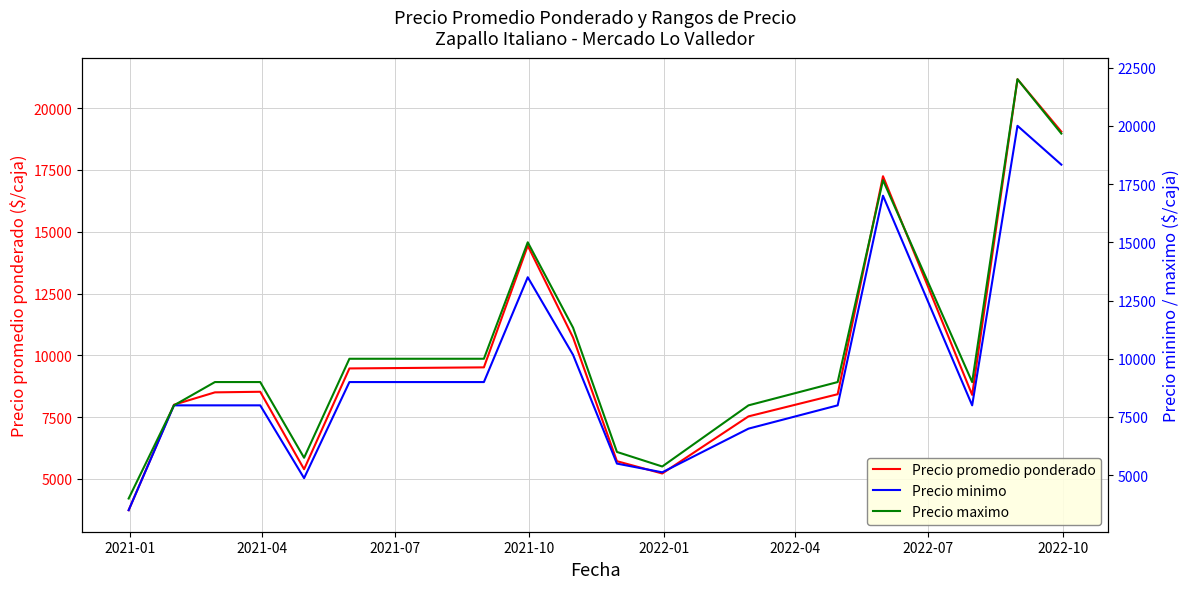

Reading left to right, what are all the values shown in this chart?

Precio promedio ponderado: 3732.0	8000.0	8500.0	8524.0	5389.0	9468.3	9511.5	14434.5	10718.3	5714.0	5216.0	7528.0	8425.0	17246.3	8397.5	21172.0	19051.0
Precio minimo: 3500.0	8000.0	8000.0	8000.0	4875.0	9000.0	9000.0	13500.0	10166.7	5500.0	5125.0	7000.0	8000.0	17000.0	8000.0	20000.0	18333.3
Precio maximo: 4000.0	8000.0	9000.0	9000.0	5750.0	10000.0	10000.0	15000.0	11333.3	6000.0	5375.0	8000.0	9000.0	17666.7	9000.0	22000.0	19666.7